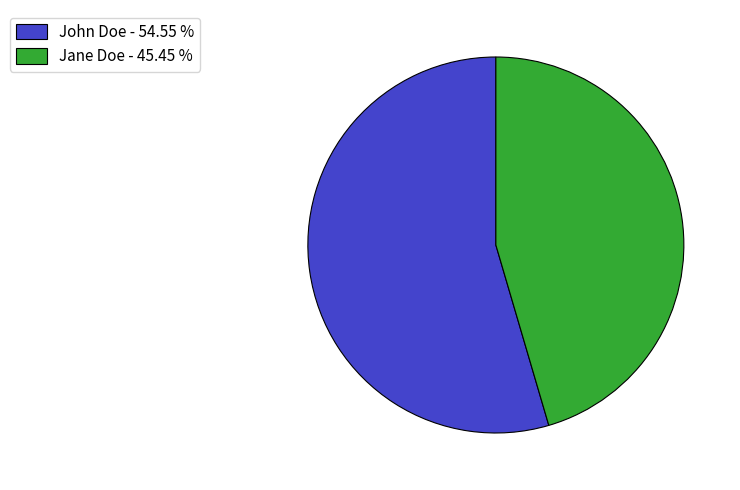

Is the sum of John Doe - 54.55 % and Jane Doe - 45.45 % greater than half?

Yes